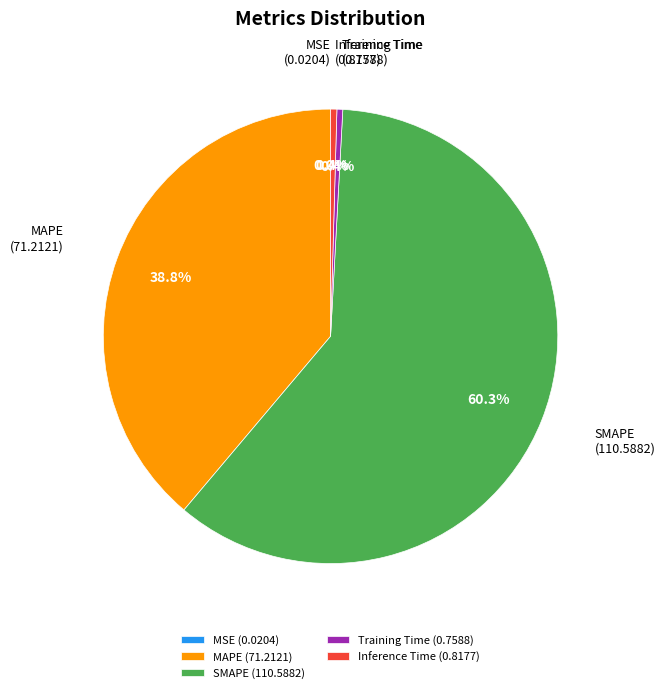

Is there a majority slice in this chart?

Yes